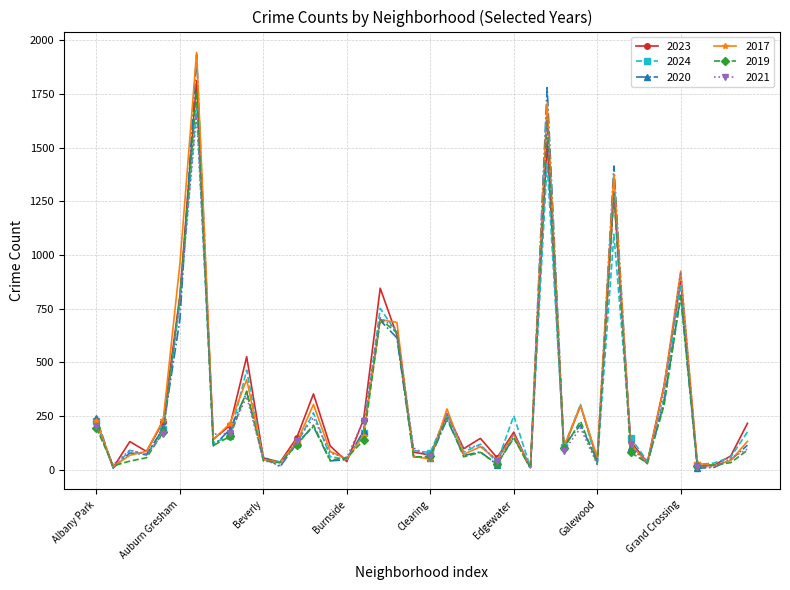

At how many categories does at least one series exceed 561?

7